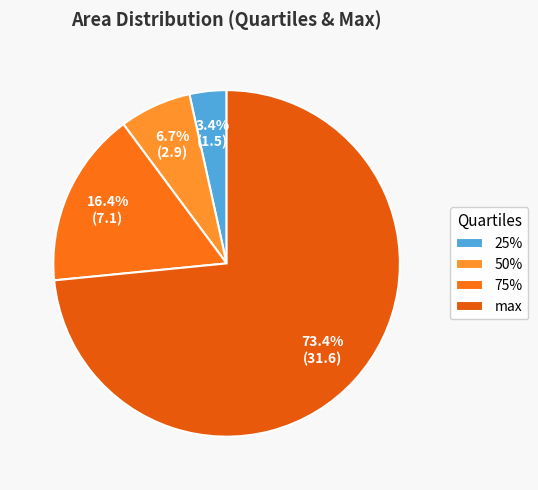

To the nearest percent, what is the average slice percentage?

25%